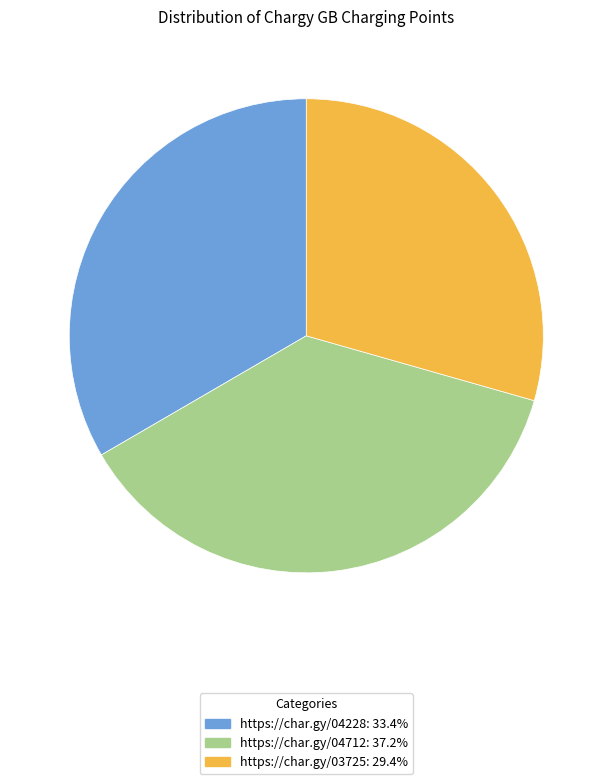

How many slices are in this pie chart?

3